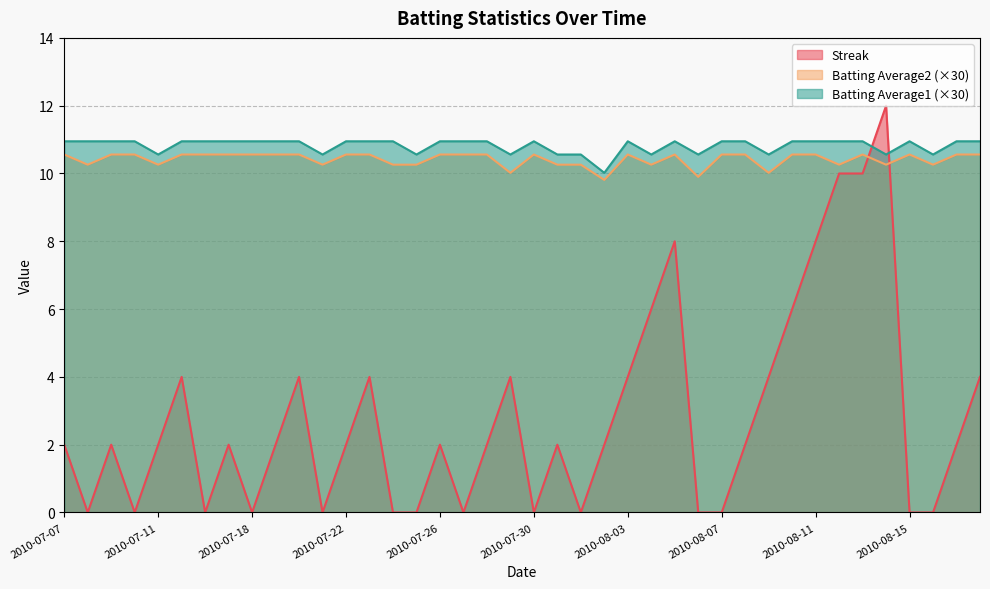

In Batting Average2, how many points are lower than both neighbors (excluding endpoints)?

11